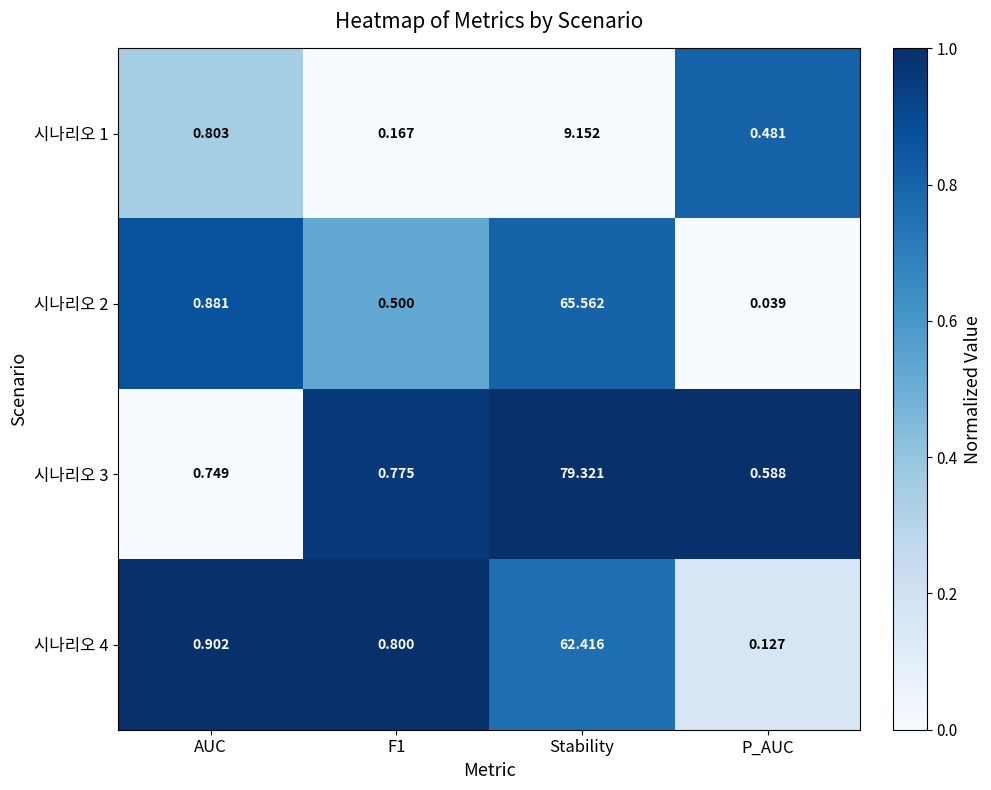

Where is 시나리오 2 nearest to the value 32?

AUC